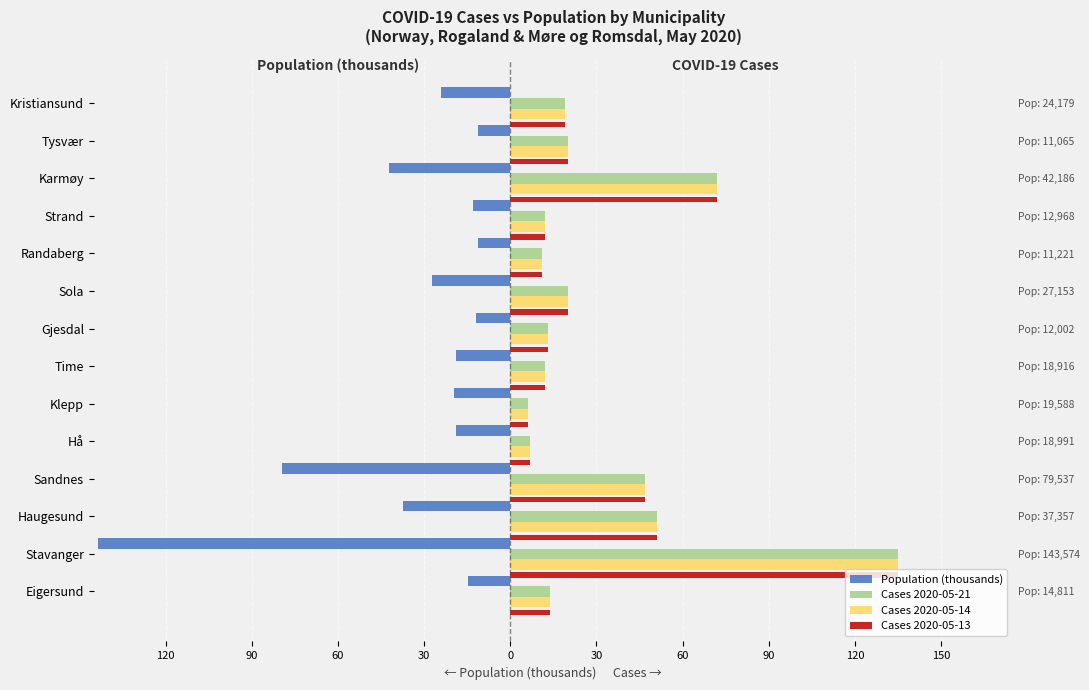

What is the difference between the maximum and minimum values in the Population (thousands) series?

132.5